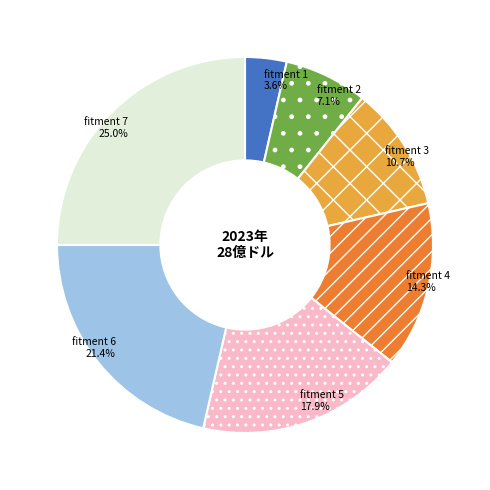

What is the largest slice in the pie chart?

fitment 7